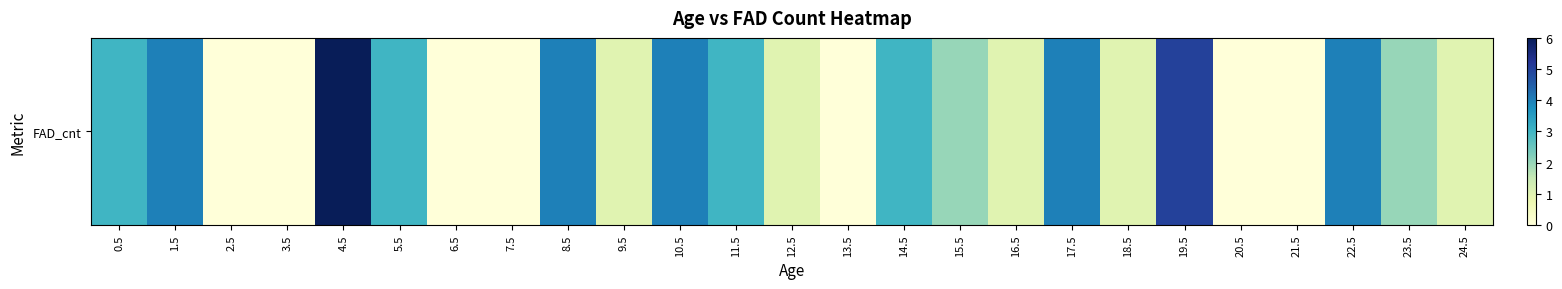

What is the ratio of the value at 14.5 to the value at 10.5?

0.8